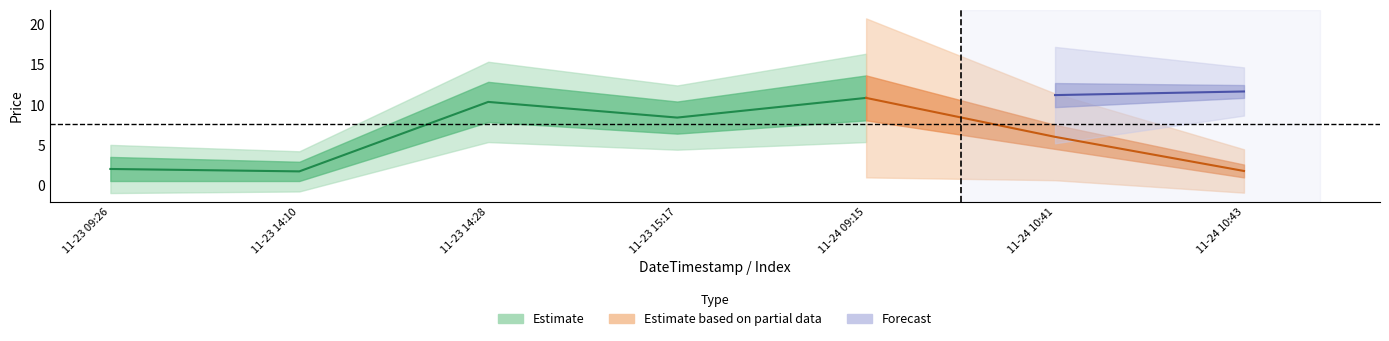

Does the chart display data point markers on the line(s)?

No